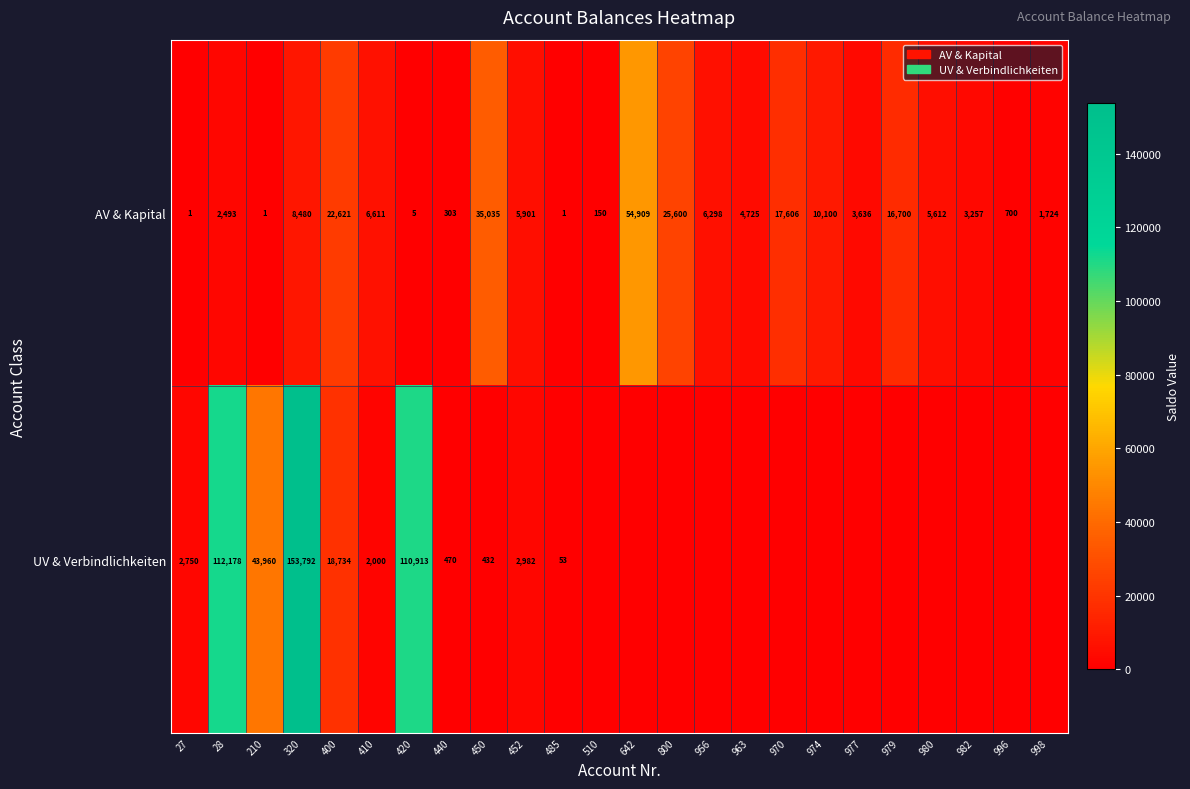

What is the difference between the second highest and second lowest values in the AV & Kapital series?

35034